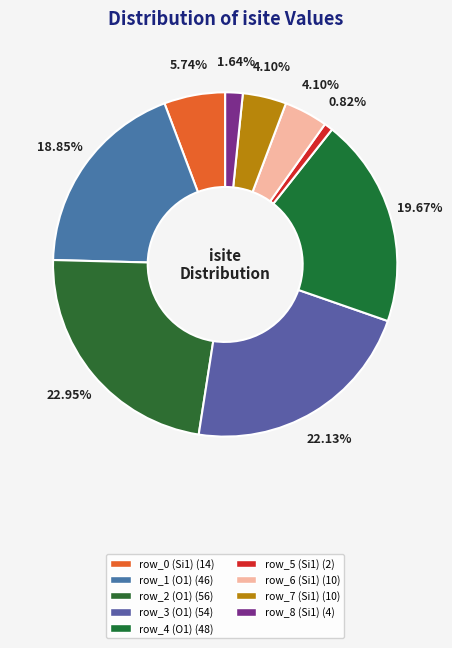

To the nearest percent, what percentage of the pie is row_5 (Si1)?

1%